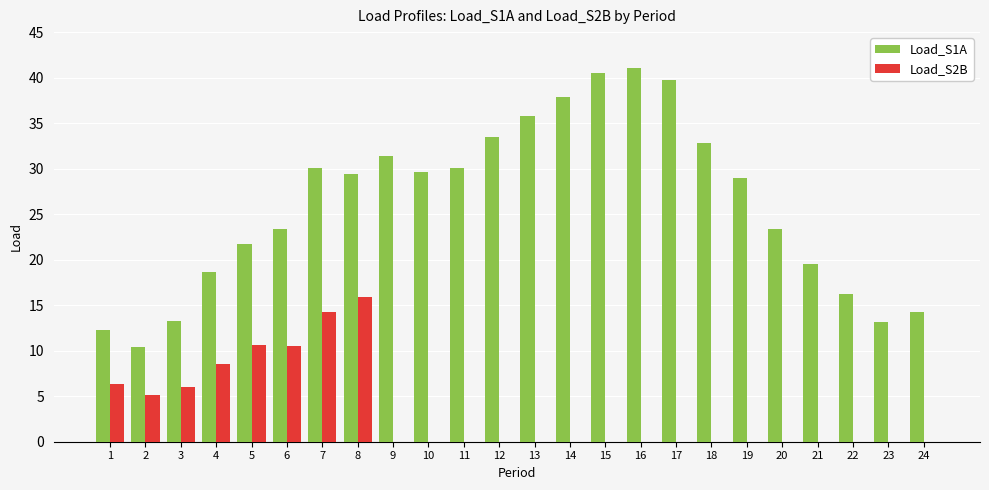

Which series has the largest total across all categories?

Load_S1A